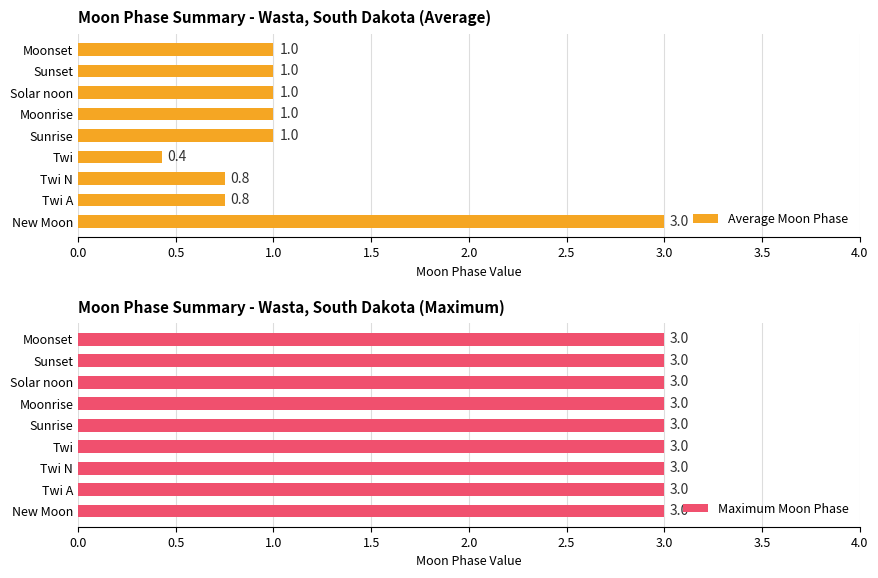

How many bars are there in each group?

2